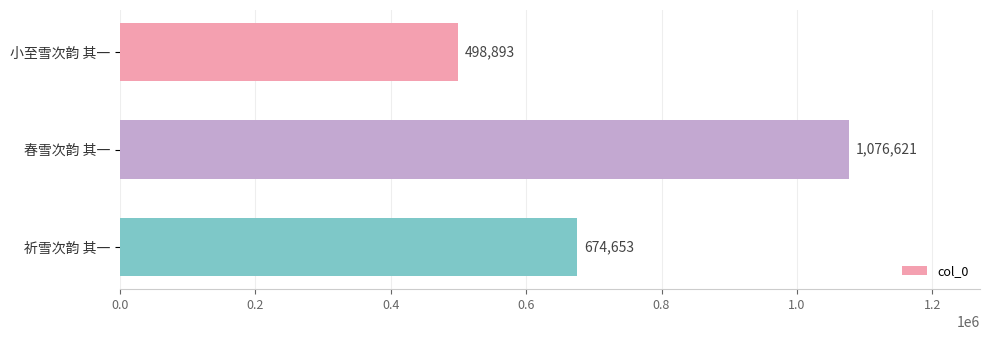

Reading bottom to top, list all the values displayed in this chart.

祈雪次韵 其一=674653	春雪次韵 其一=1076621	小至雪次韵 其一=498893